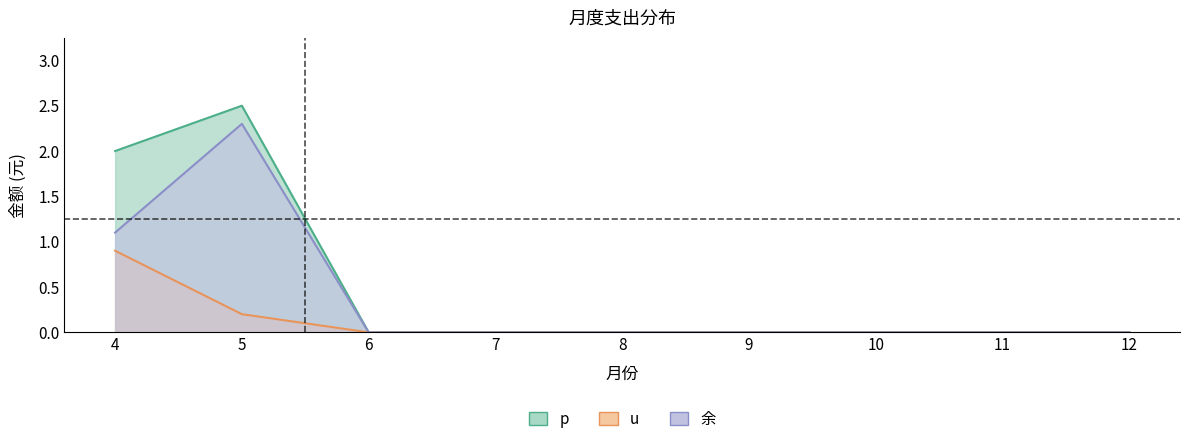

How many u values are between 0 and 1?

9